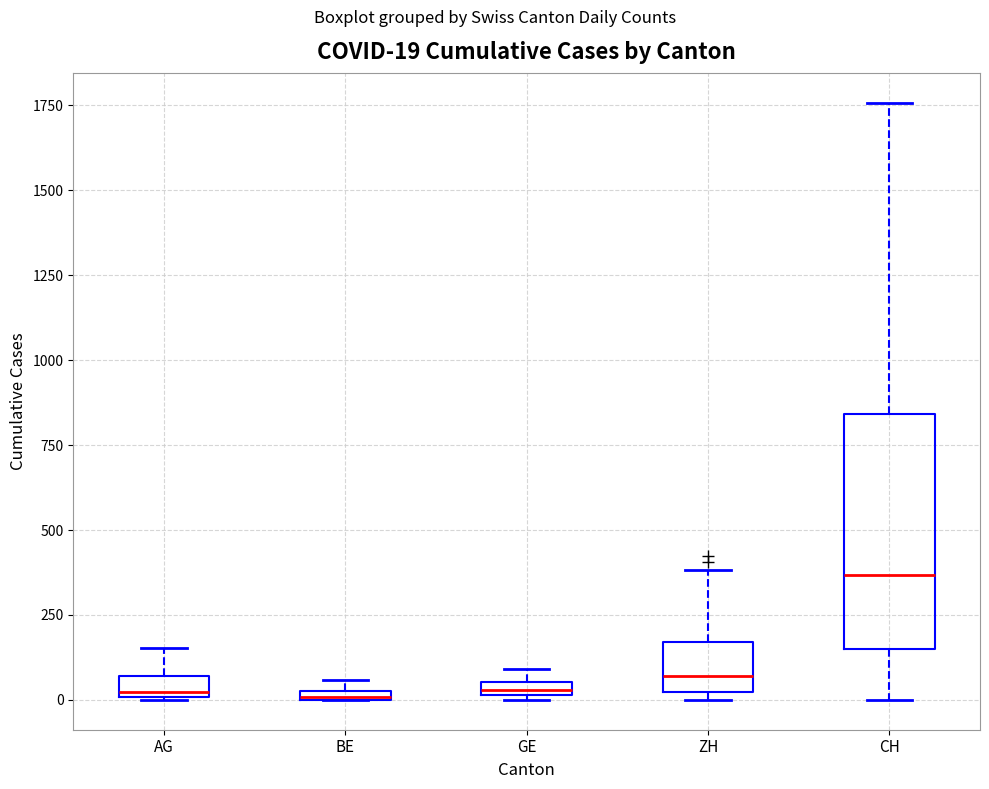

Comparing the boxes themselves (not the whiskers), which one is the tallest?

CH